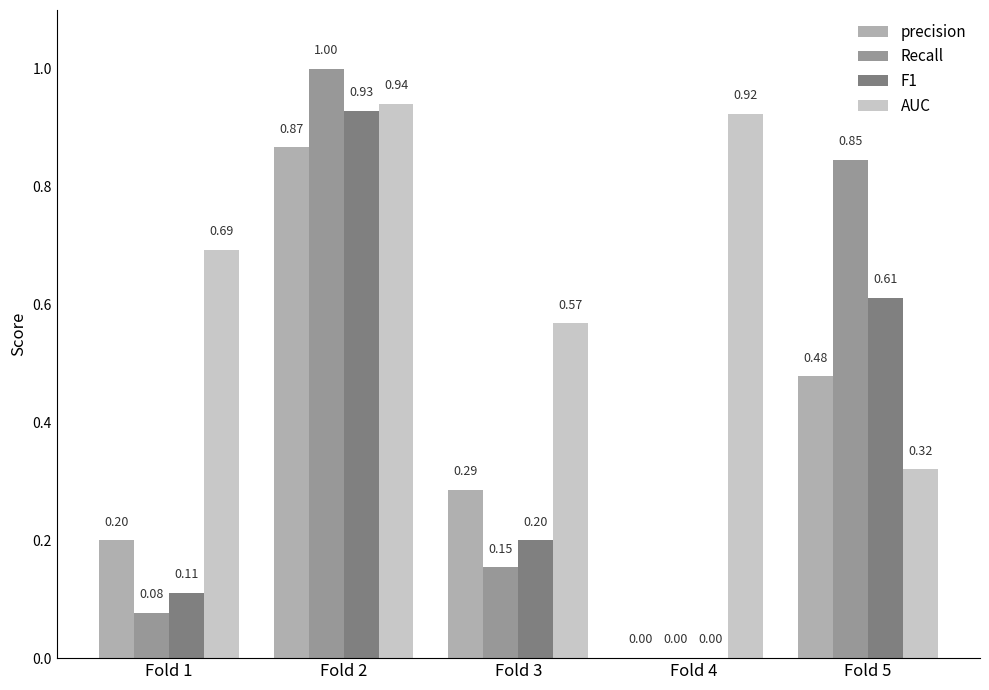

How many values in precision are above zero?

4